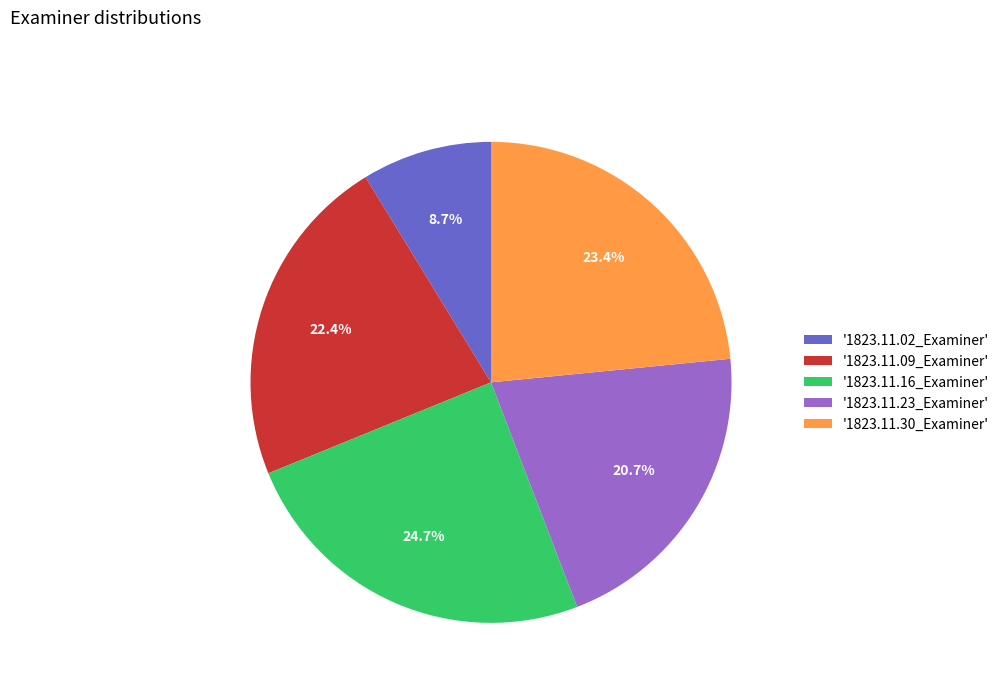

What is the total percentage of '1823.11.30_Examiner' and '1823.11.16_Examiner'?

48.1%